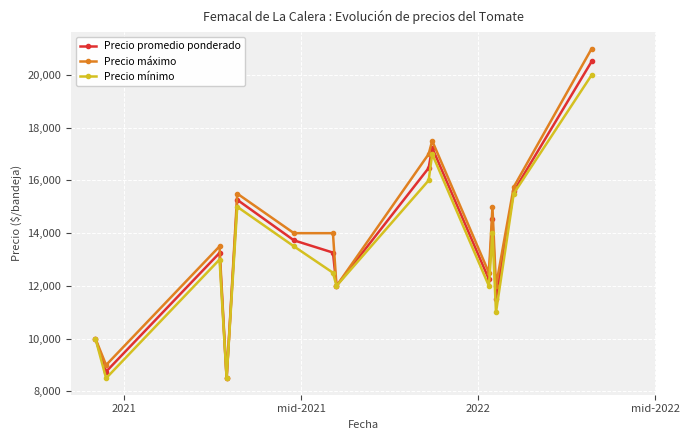

What is the value of the Precio máximo point at the 10th from the left?

17500.0